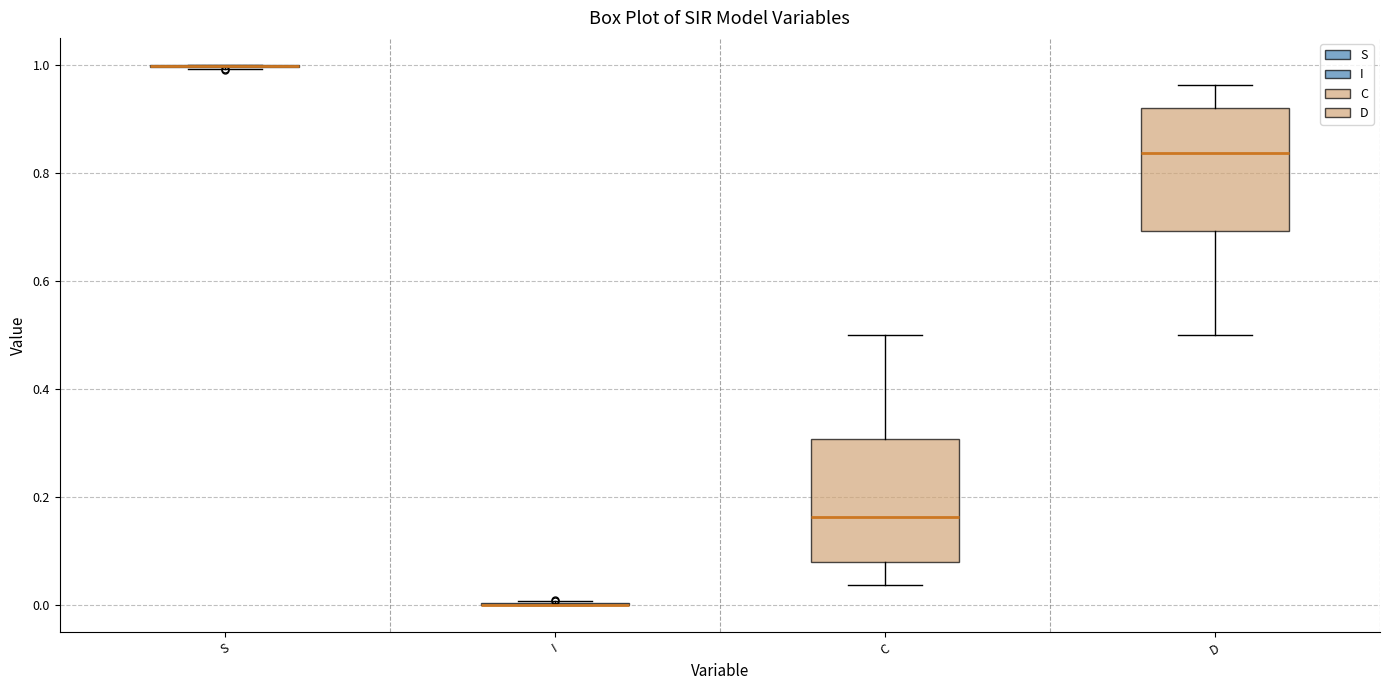

Reading left to right, read every box against the y-axis: the position of its median line, the range the box covers, and the ends of its whiskers. The values are not printed on the chart, so give them approximately, as read against the axis.

S: box collapsed to a line at 1.00, whiskers 1.00 to 1.00
I: box collapsed to a line at 0.00, whiskers 0.00 to 0.00
C: median 0.16, box 0.08 to 0.30, whiskers 0.04 to 0.50
D: median 0.84, box 0.70 to 0.92, whiskers 0.50 to 0.96